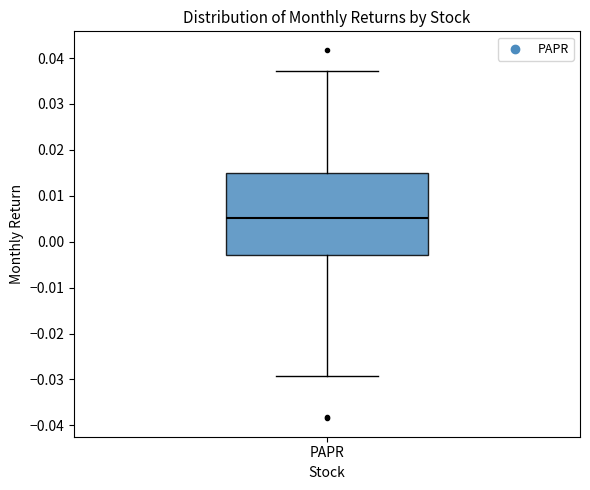

Where is the lower edge of the box for PAPR on the y-axis? The values are not printed on the chart, so give them approximately, as read against the axis.

-0.003